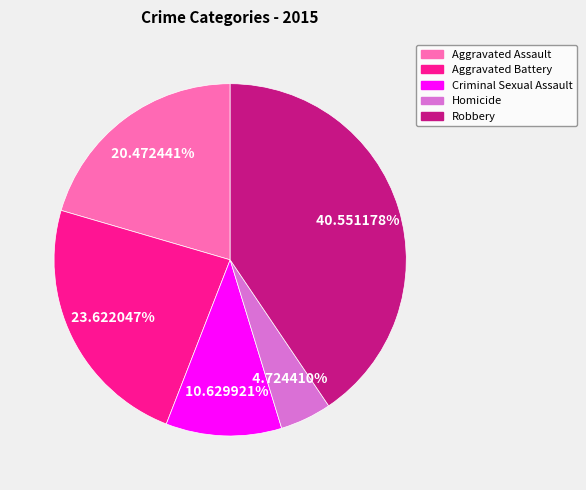

To the nearest percent, what percentage of the pie is Aggravated Battery?

24%